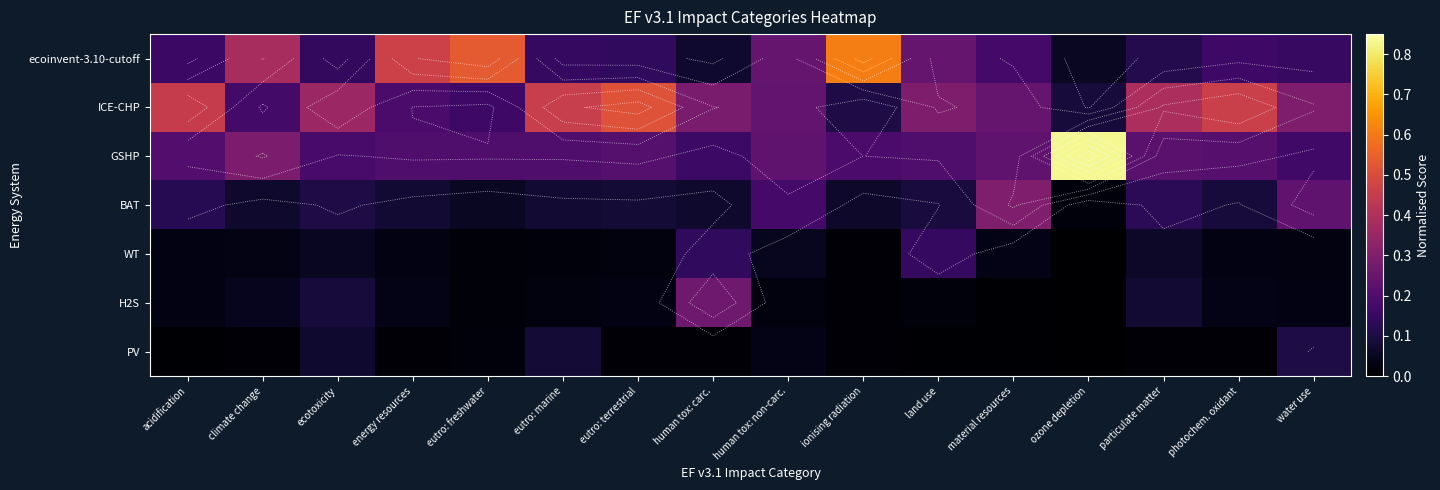

What is the total value across all series at human tox: carc.?

1.0